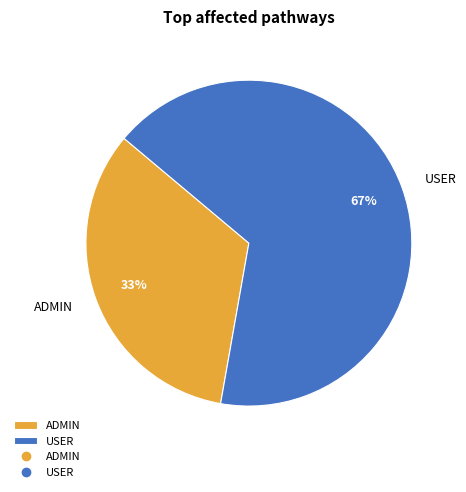

To the nearest percent, what is the combined percentage of ADMIN and USER?

100%